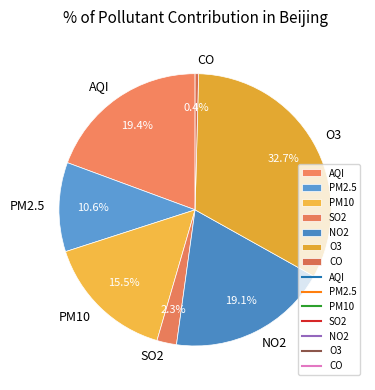

Which category has the smallest portion of the pie?

CO